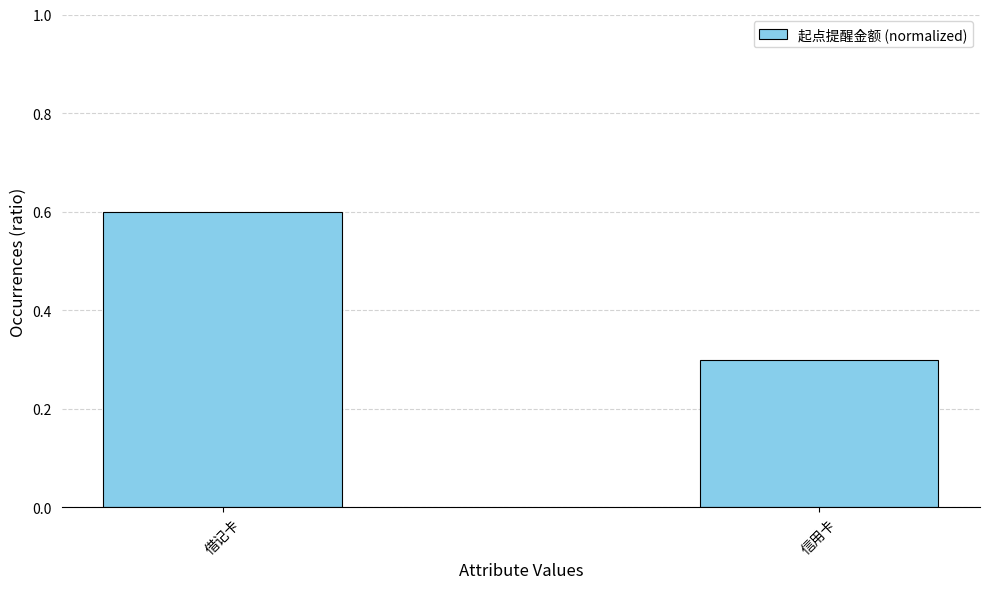

What is the change in value from 借记卡 to 信用卡?

-0.3